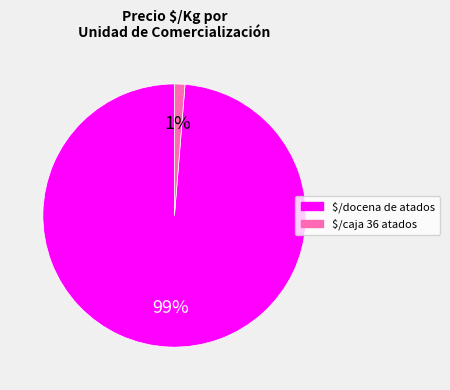

To the nearest percent, what is the average slice percentage?

50%